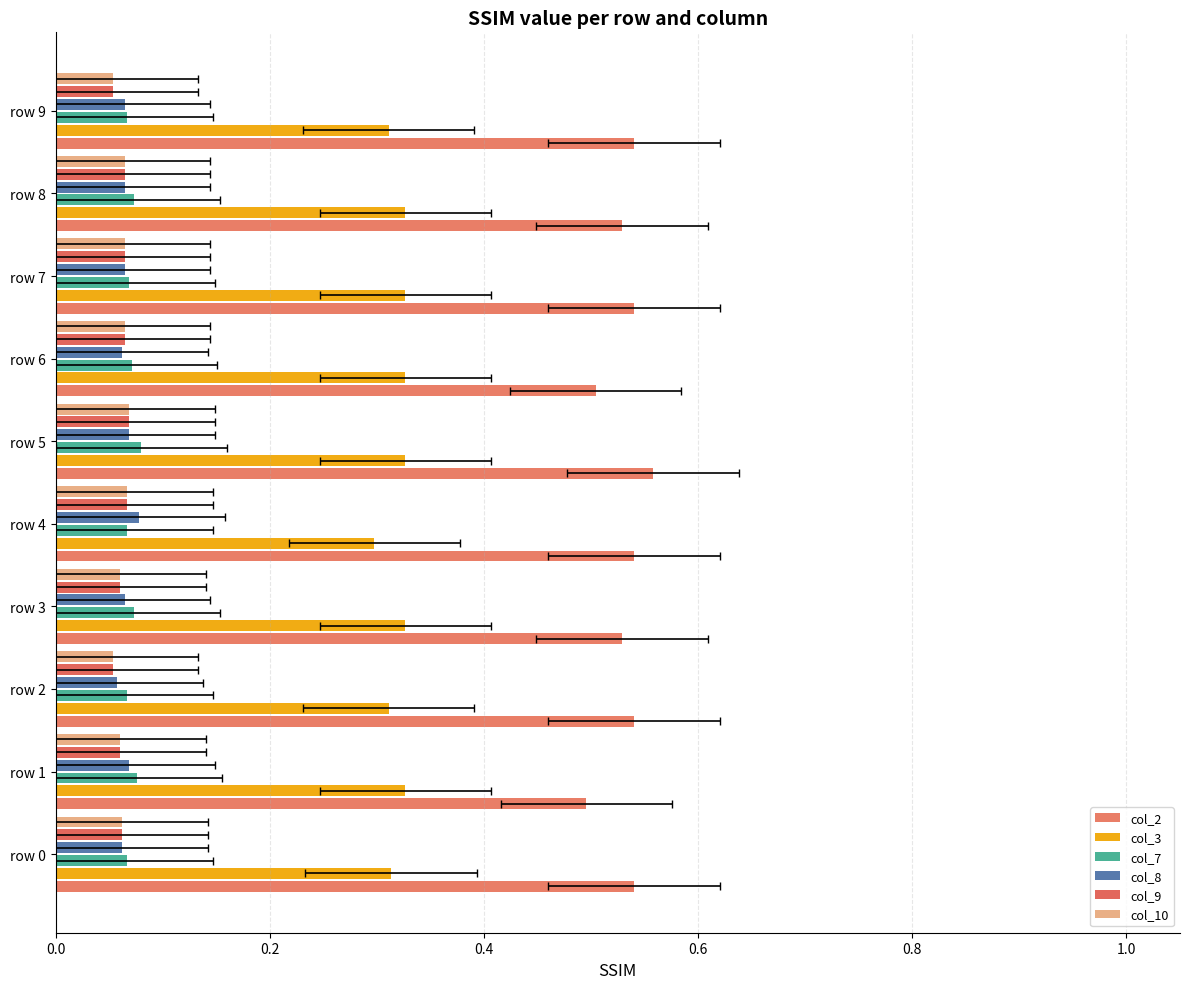

What position from the left is 0.0?

1